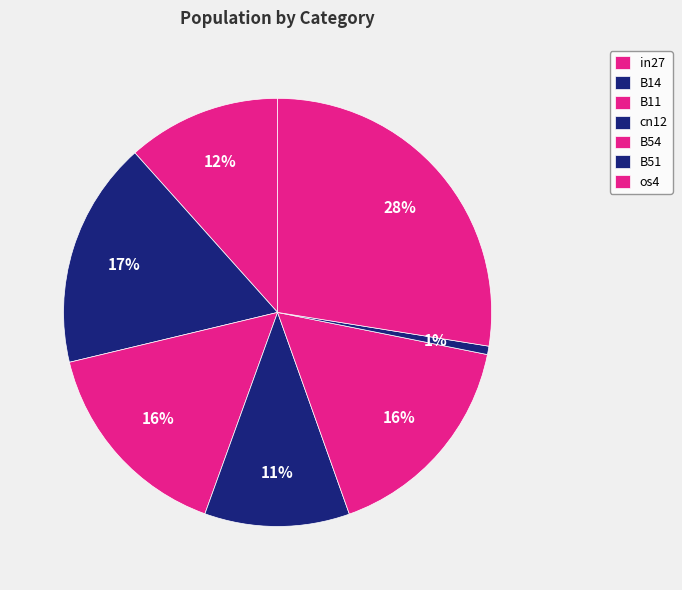

What is the smallest slice in the pie chart?

B51